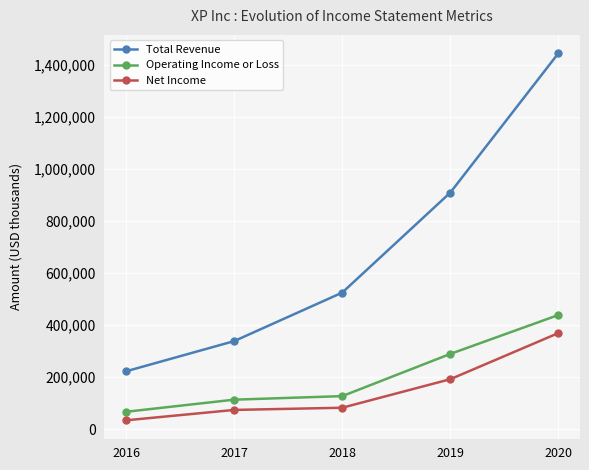

Which series has the largest range (max minus min)?

Total Revenue